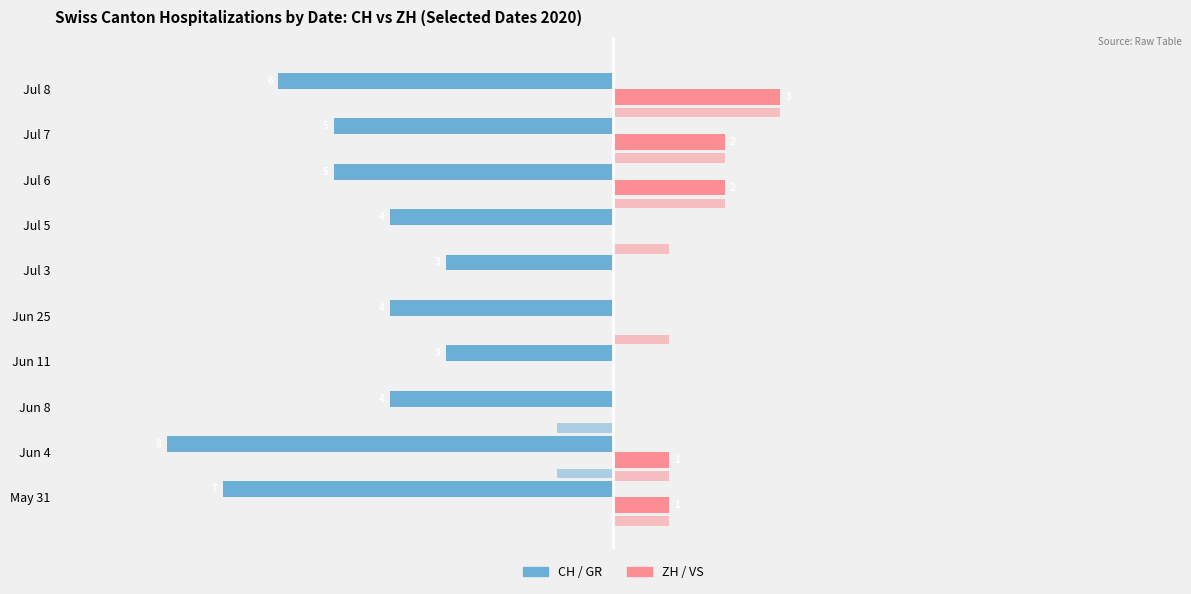

What is the sum of the CH (male side) values at Jun 8 and Jul 5?

-8